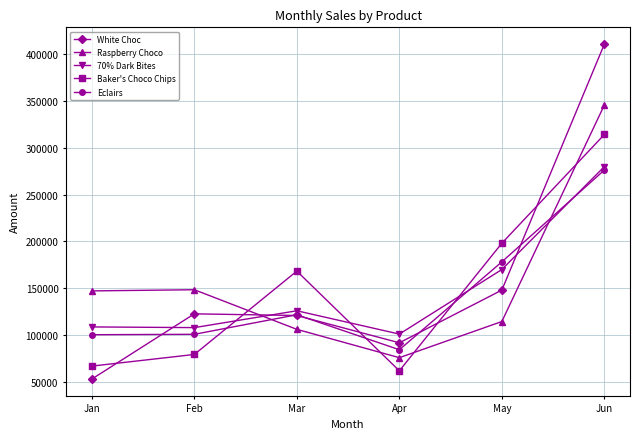

What is the approximate value of Raspberry Choco at Jan, to the nearest 100?

147300